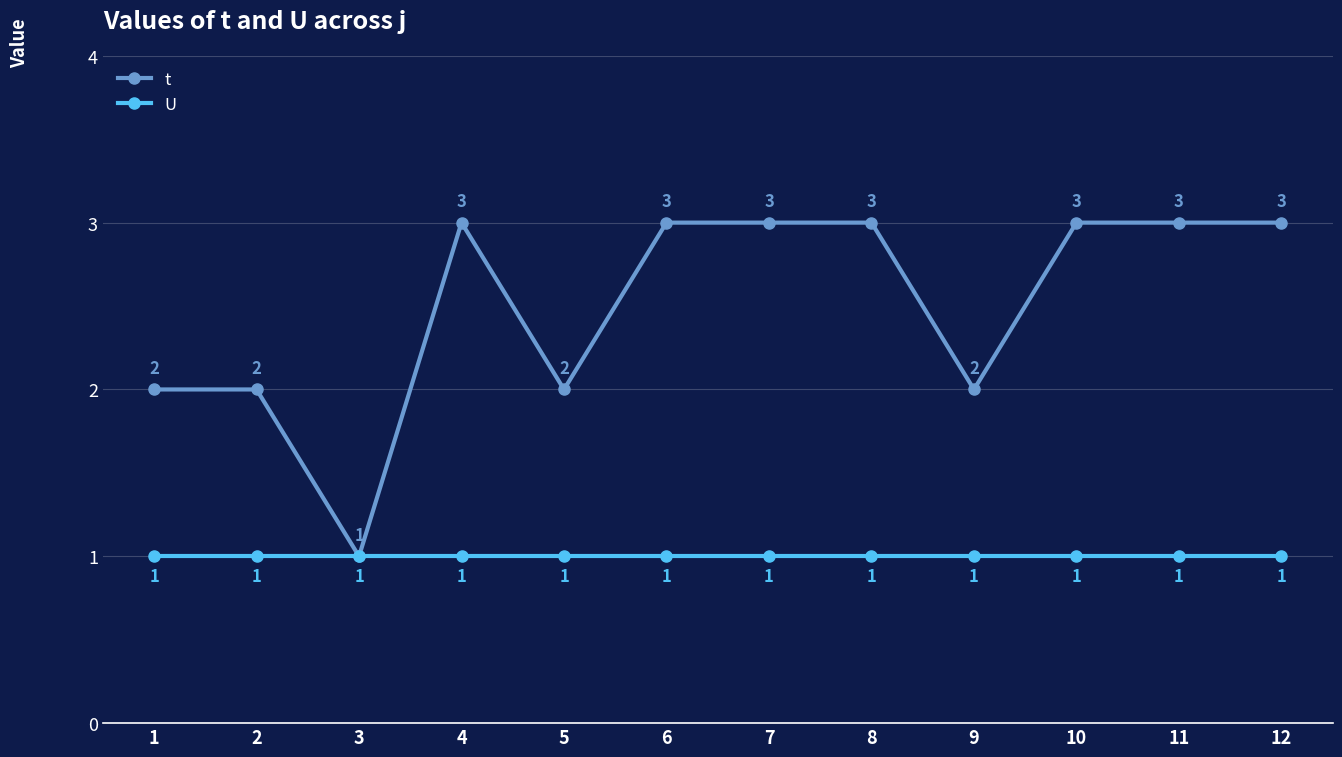

Reading left to right, list all the values displayed in this chart.

t: 2	2	1	3	2	3	3	3	2	3	3	3
U: 1	1	1	1	1	1	1	1	1	1	1	1